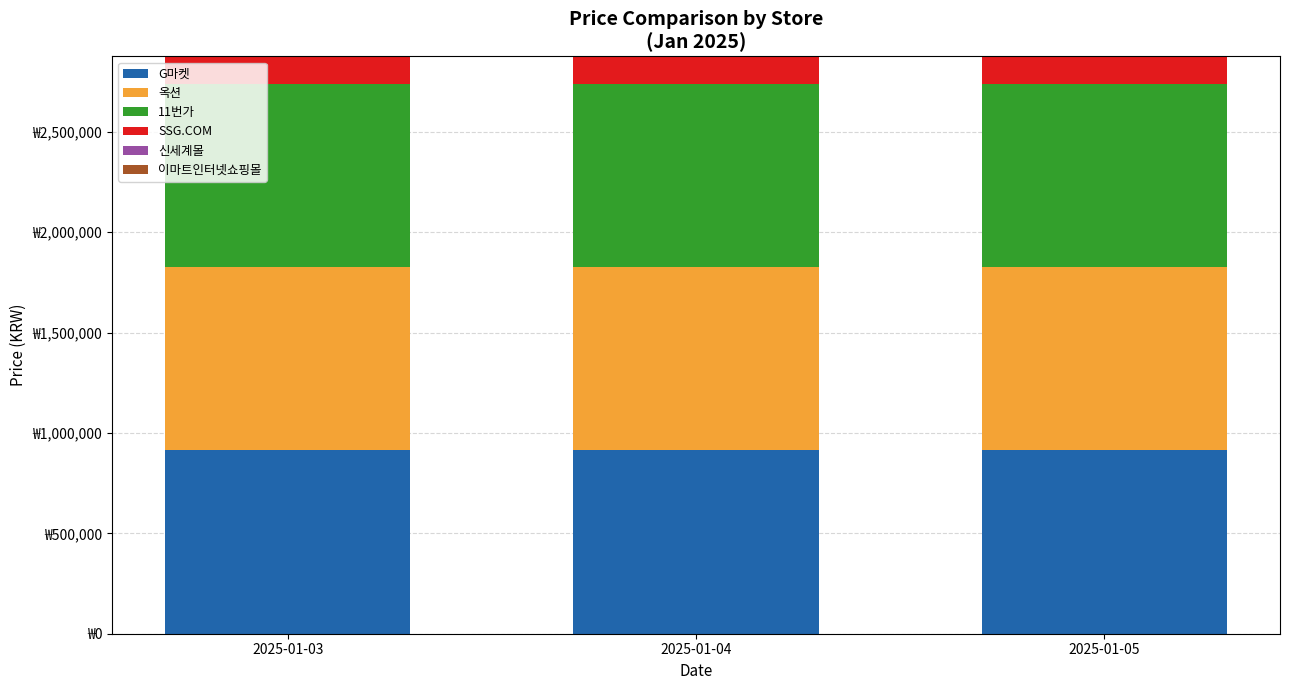

Which series has the largest total across all categories?

SSG.COM